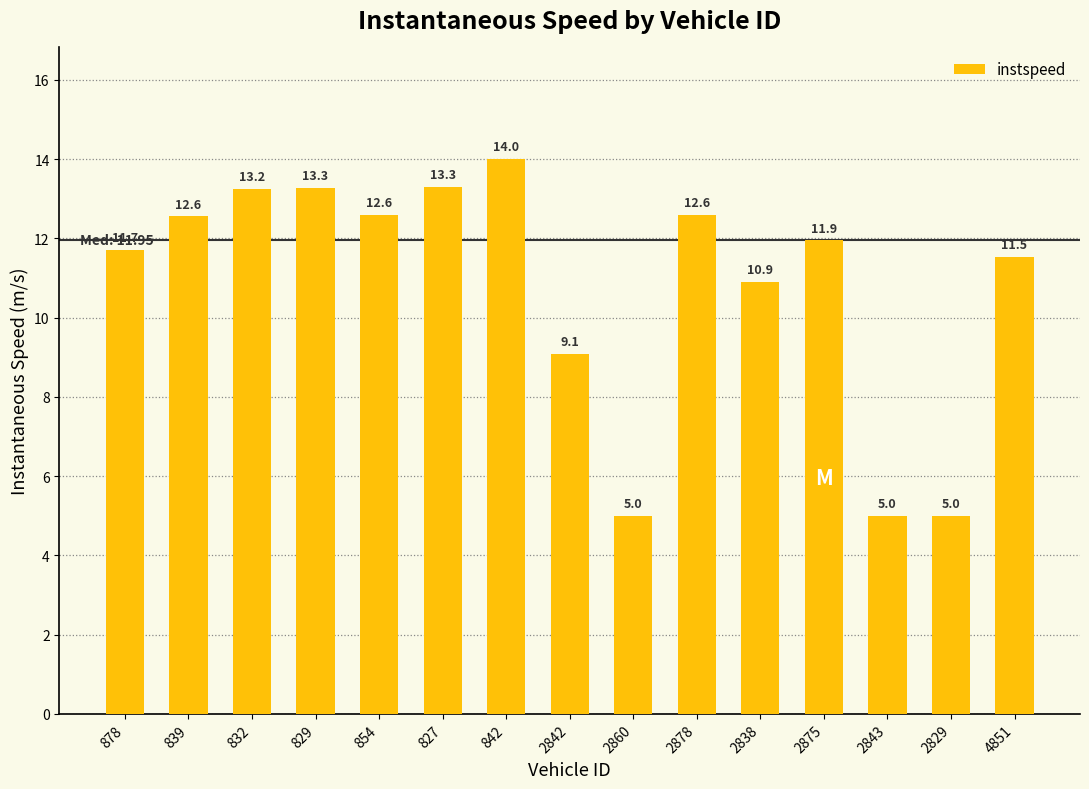

What is the minimum value shown in the chart?

5.0